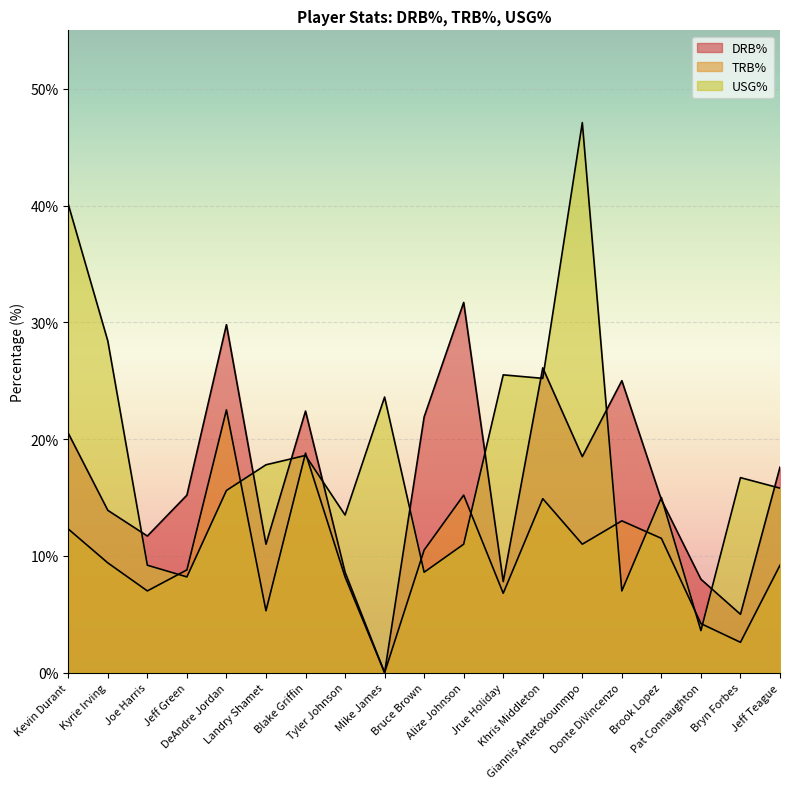

What is the label of the 9th point from the right?

Alize Johnson